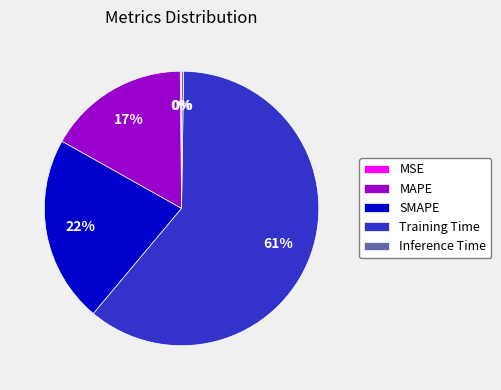

True or false: SMAPE accounts for 30% of the total.

False